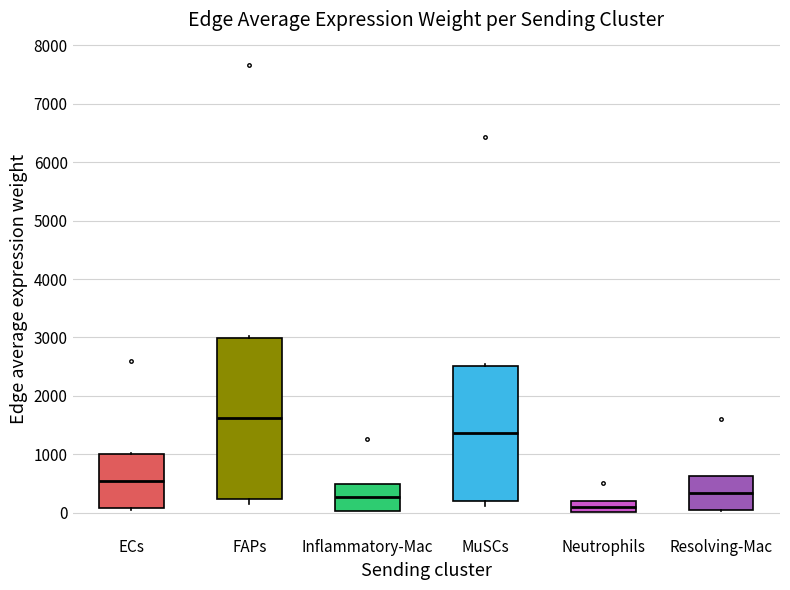

Comparing the boxes themselves (not the whiskers), which one is the tallest?

FAPs